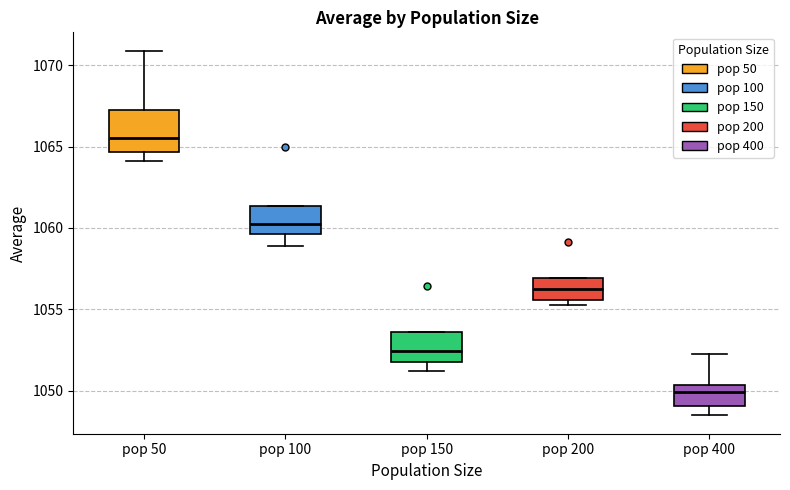

Which box is the tallest, from its lower edge to its upper edge?

pop 50